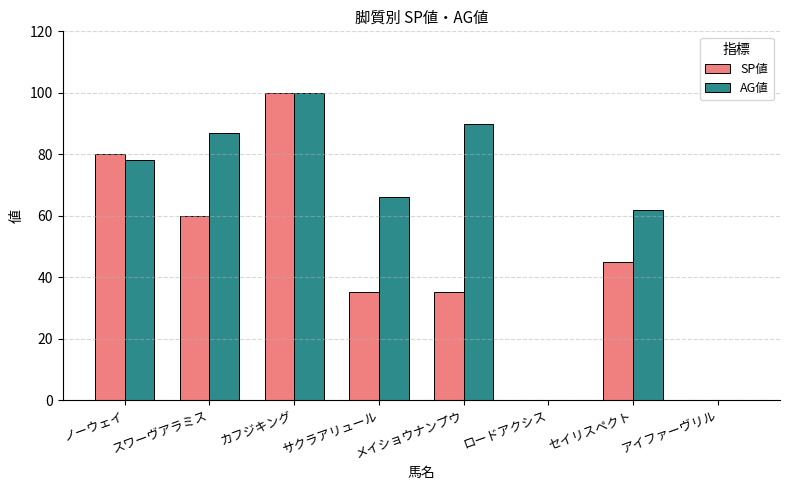

What is the total value across all series at カフジキング?

200